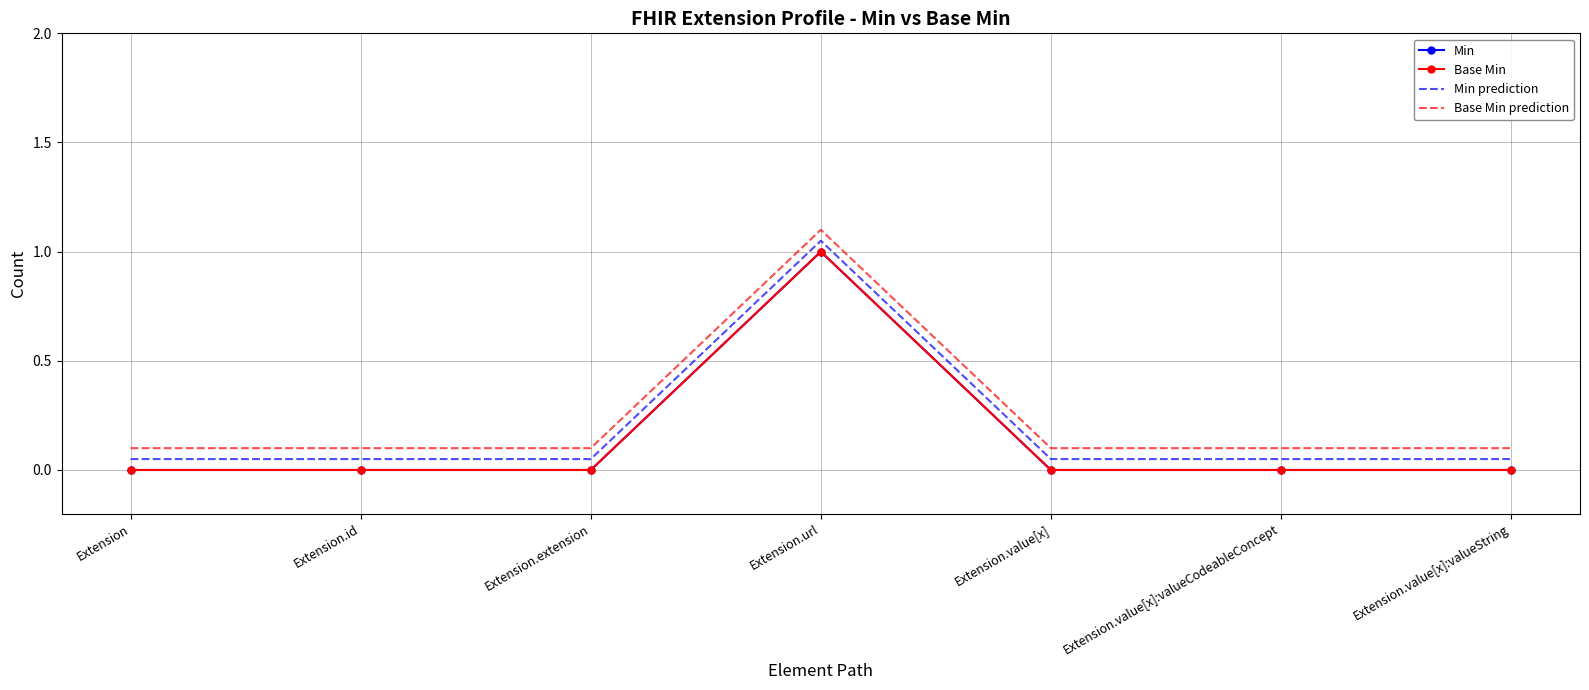

True or false: Min prediction has more than 1 interior local peaks.

False